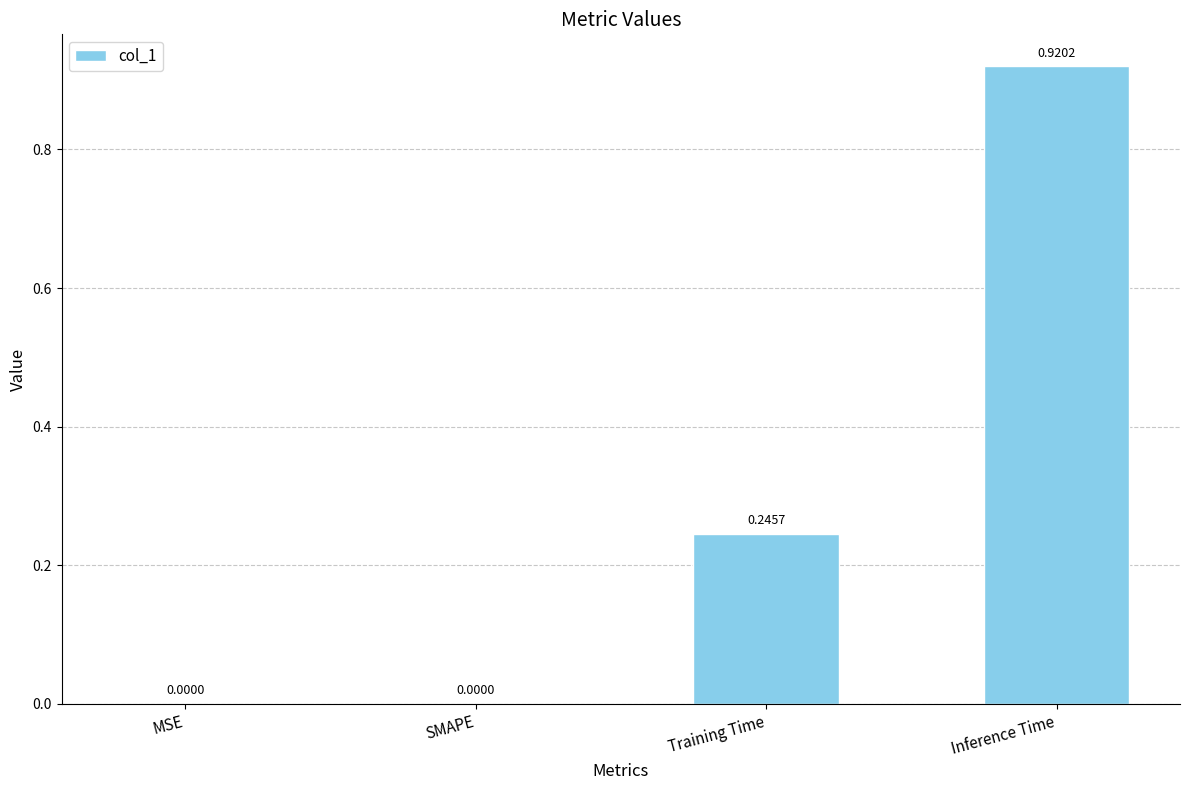

Between Inference Time and Training Time, which is larger?

Inference Time